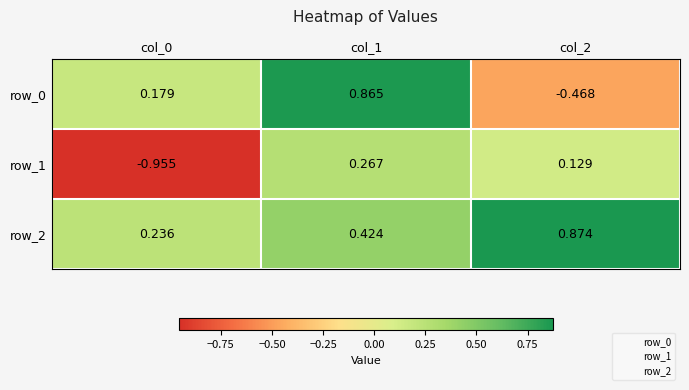

Is the value of row_1 at col_0 greater than the value of row_0 at col_2?

No